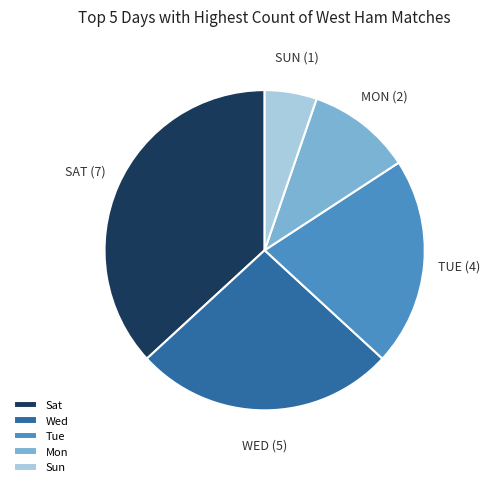

Which slice is the largest?

Sat